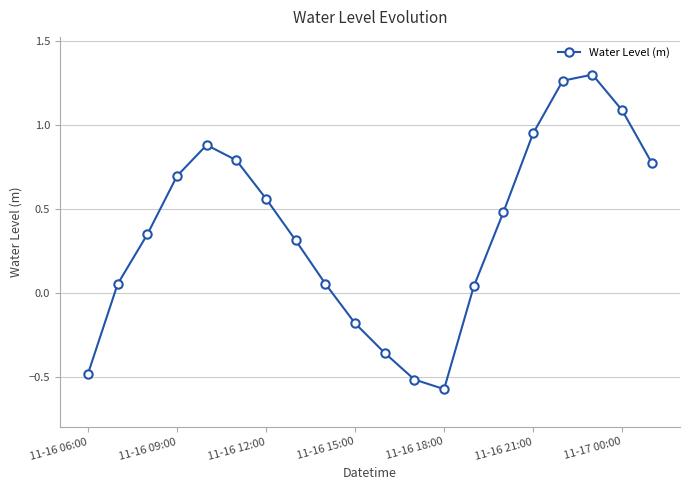

What is the value of the 15th point from the left?

0.5